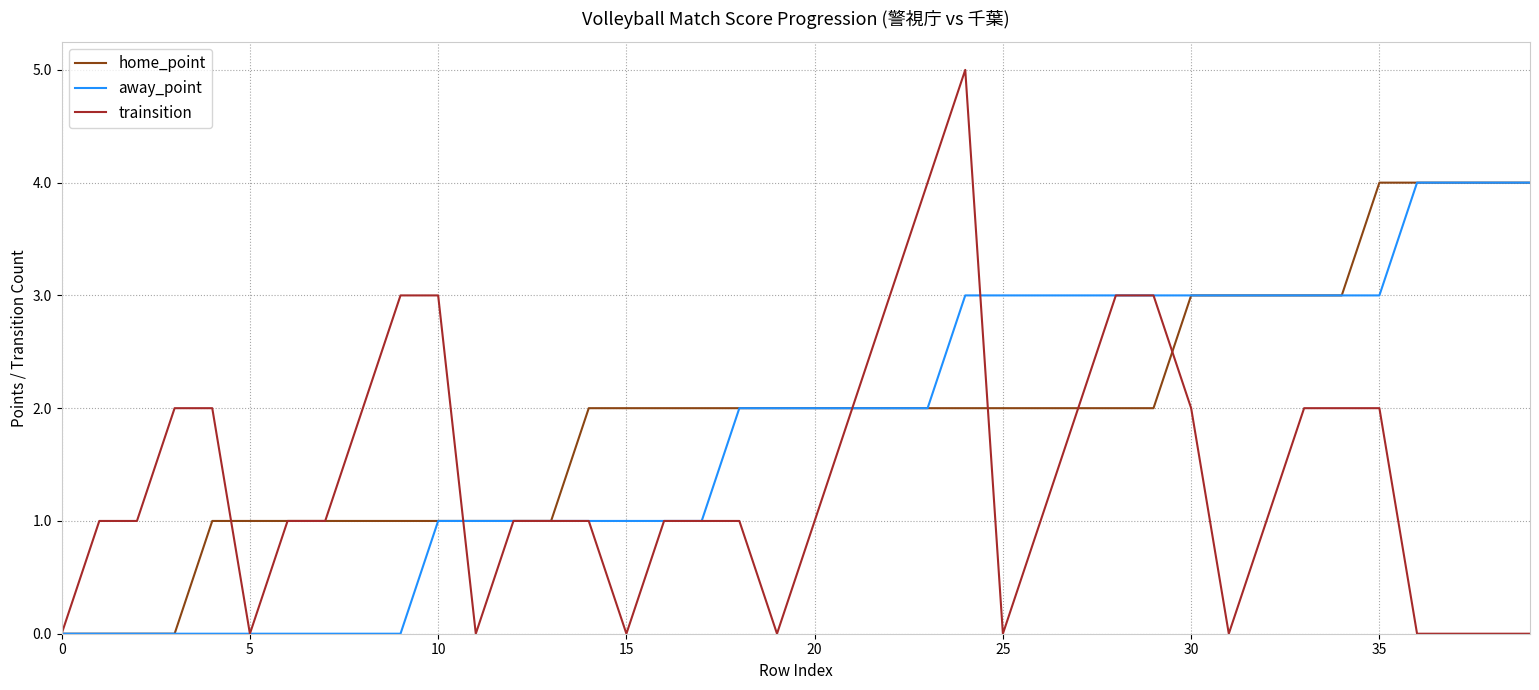

List the series in order of their overall mean, lowest first.

trainsition, away_point, home_point